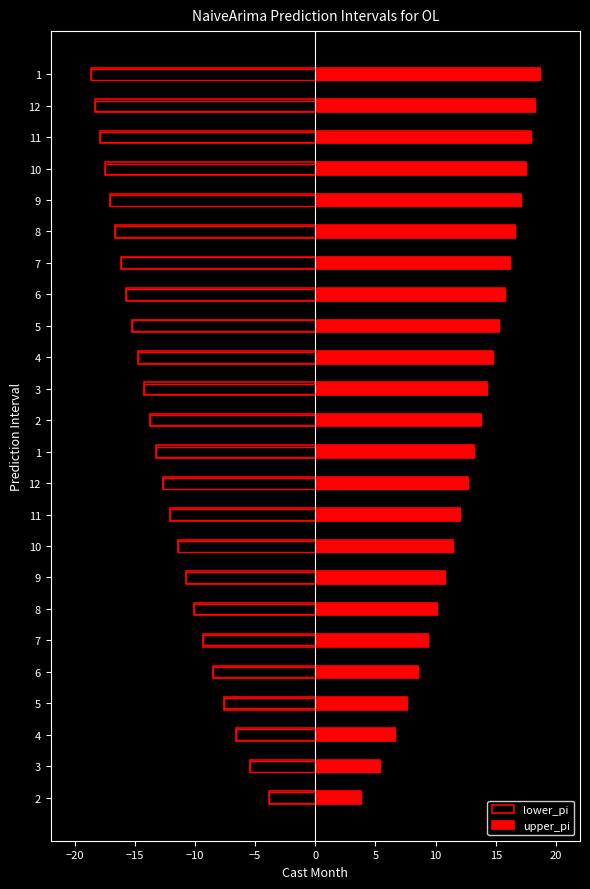

Rank the series by their maximum value, from lowest to highest.

lower_pi, upper_pi